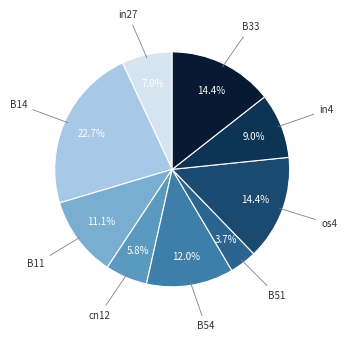

Which category has the smallest portion of the pie?

B51